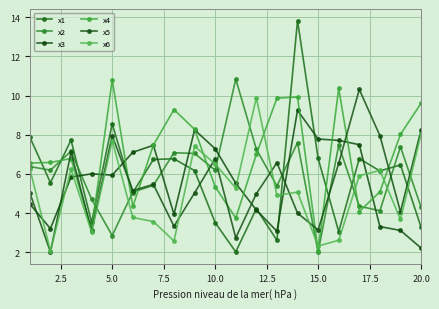

What are all the series names shown in the legend?

x1, x2, x3, x4, x5, x6